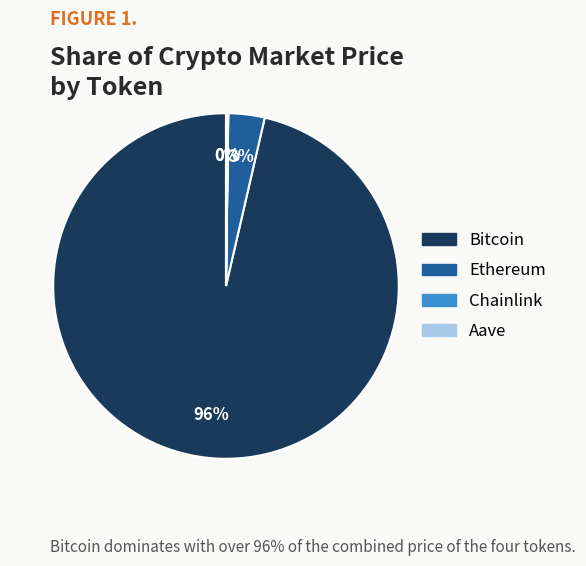

Is it true that Ethereum is 3% of the pie?

True